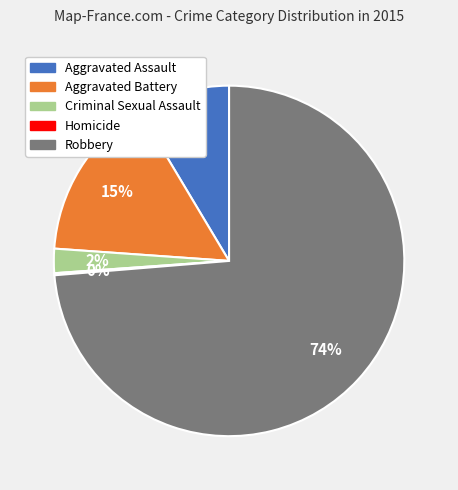

To the nearest percent, what is the average slice percentage?

20%